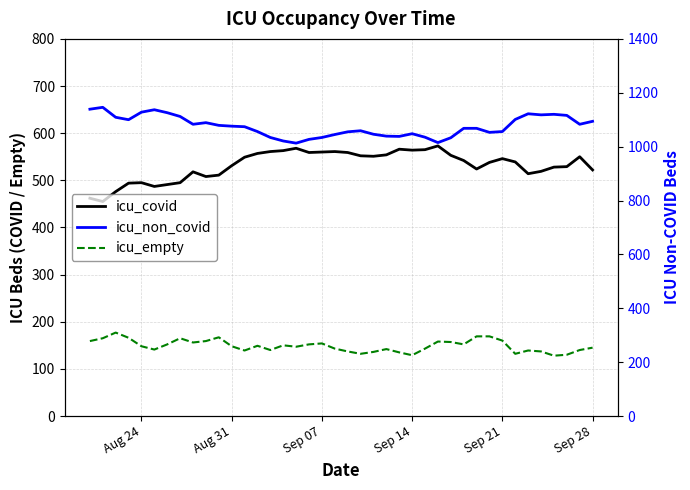

Is this an area chart (filled region under the line)?

No